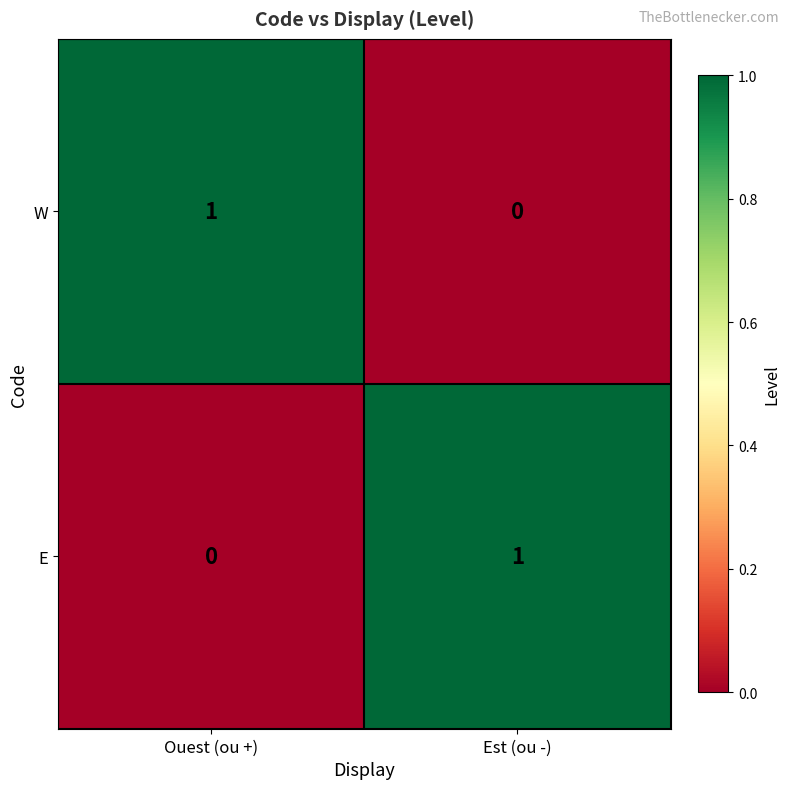

At which label does W reach its minimum?

Est (ou -)